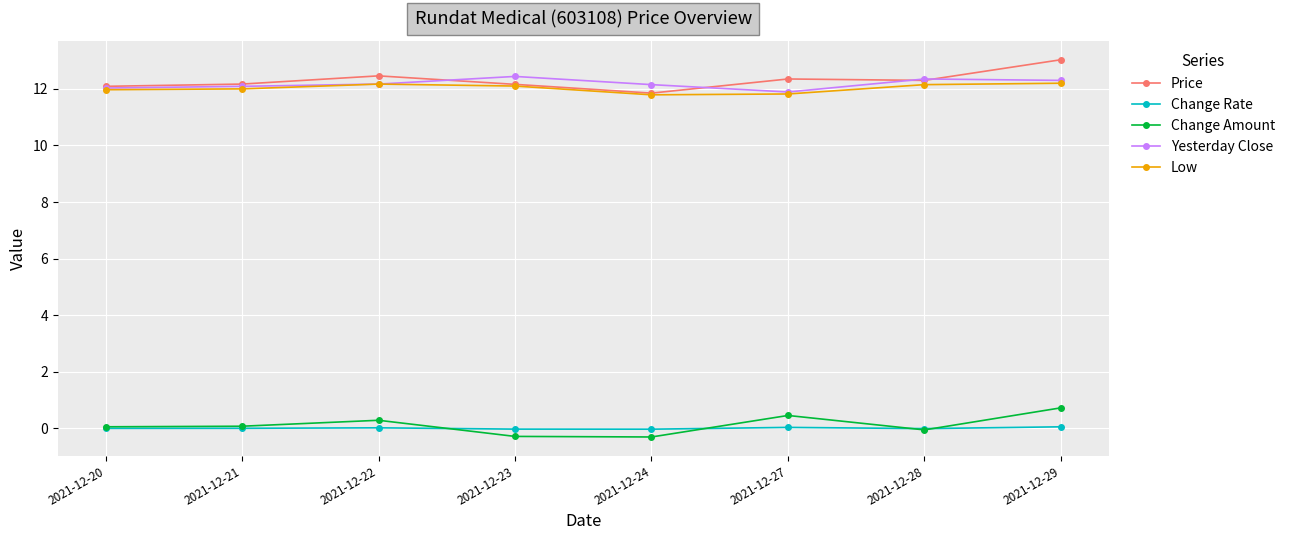

True or false: Yesterday Close has more than 0 points higher than both neighbors.

True